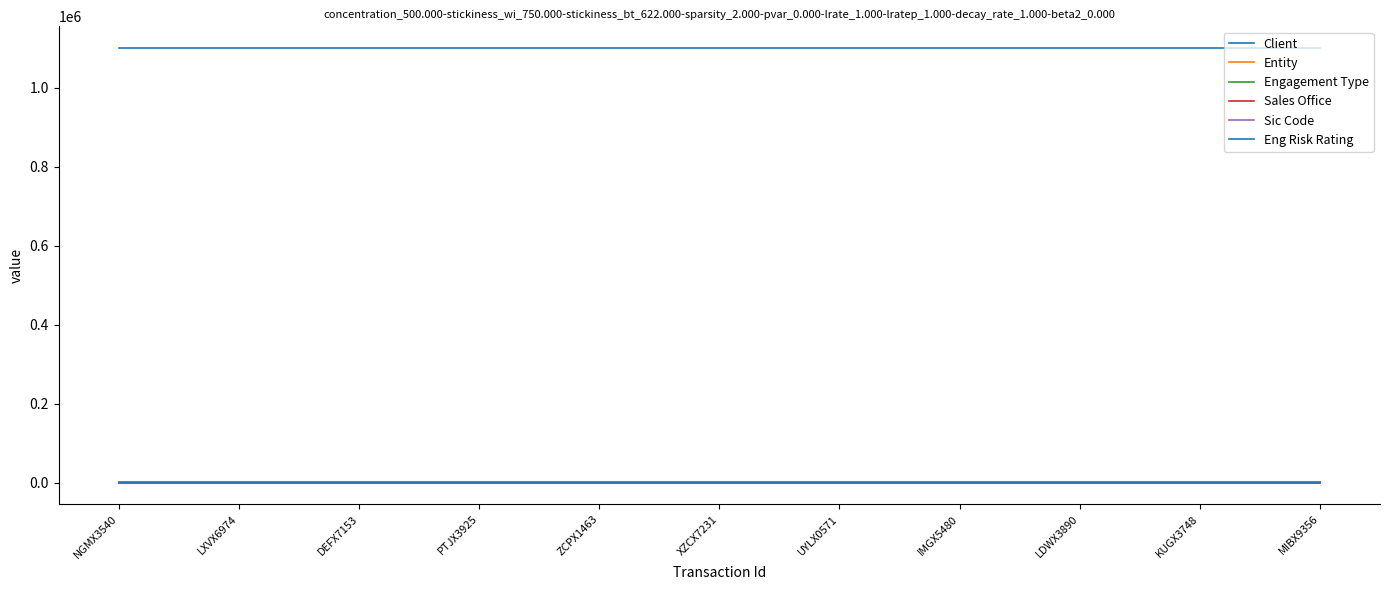

Between DEFX7153 and XZCX7231, which series saw the biggest shift?

Client